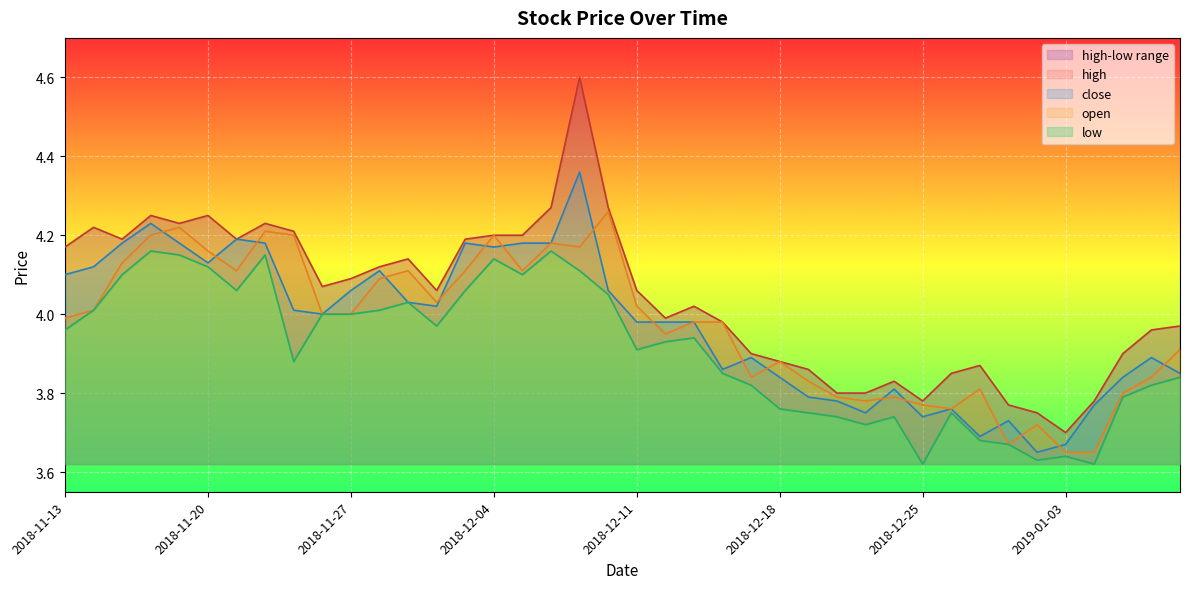

Which category has the lowest value in the close series?

2019-01-02